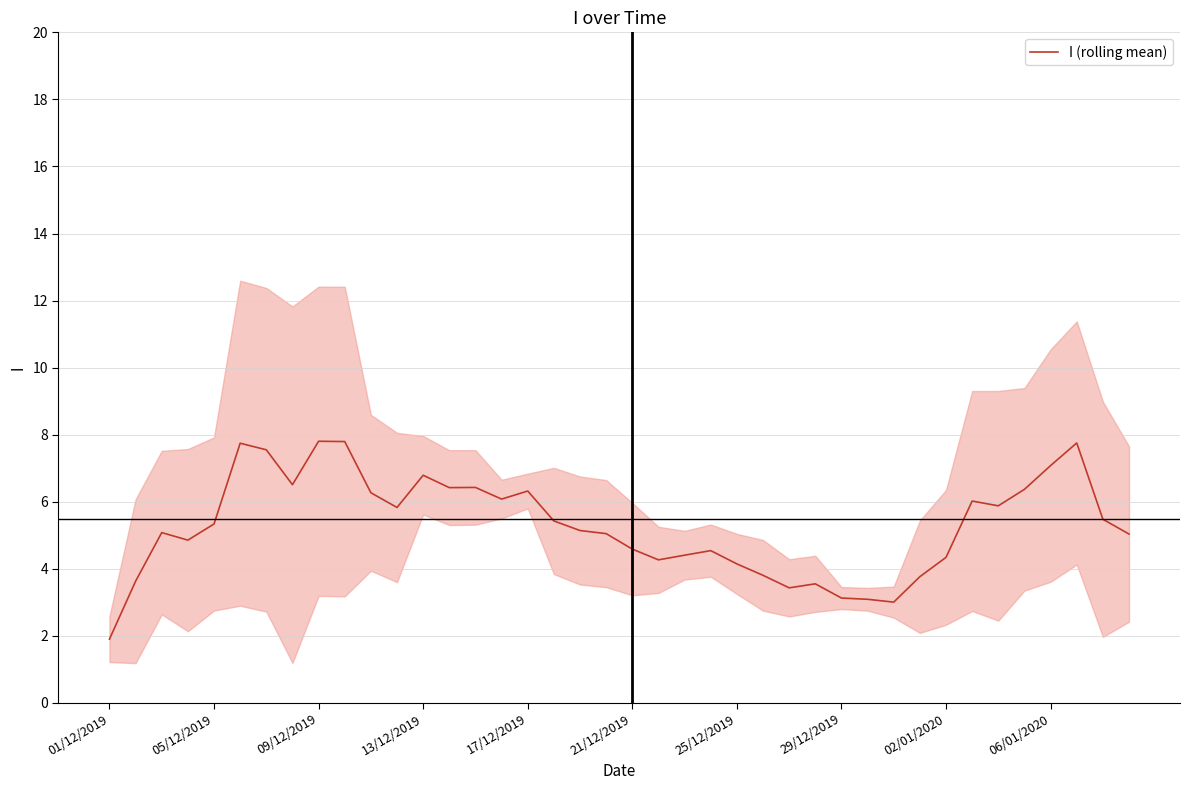

What is the lowest value of the I (rolling mean) series?

1.9